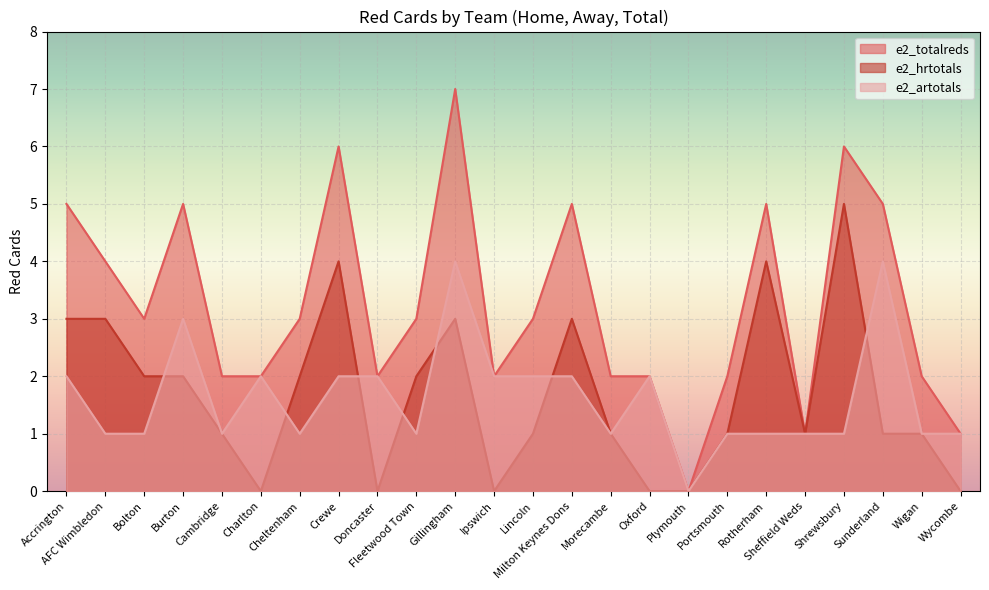

Which series has the largest total across all categories?

e2_totalreds